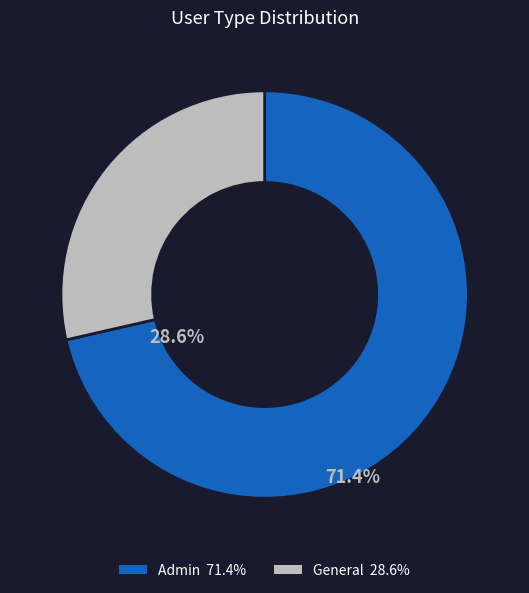

What is the ratio of the value at General to the value at Admin?

0.4